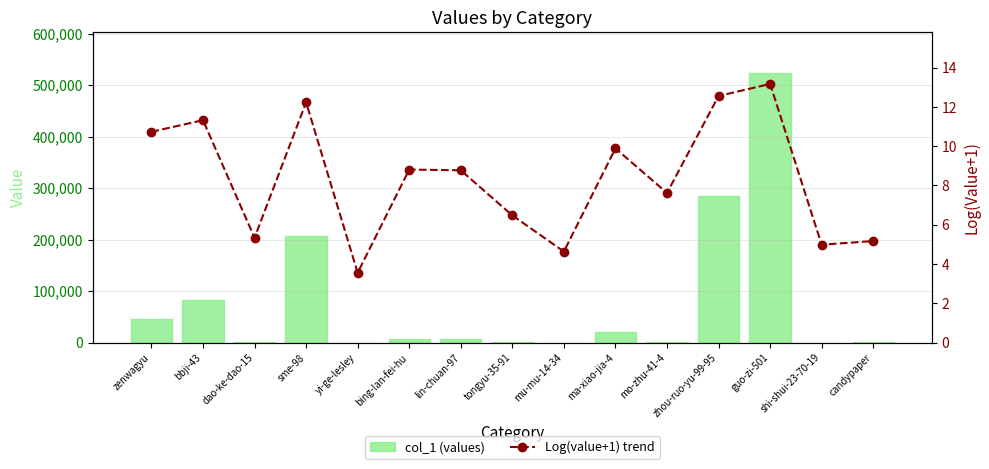

Reading left to right, what are all the values shown in this chart?

col_1 (values): zenwagyu=45839.0	bbji-43=82825.0	dao-ke-dao-15=207.0	sme-98=206212.0	yi-ge-lesley=34.0	bing-lan-fei-hu=6697.0	lin-chuan-97=6460.0	tongyu-35-91=649.0	mu-mu-14-34=102.0	ma-xiao-jia-4=19724.0	mo-zhu-41-4=2036.0	zhou-ruo-yu-99-95=284267.0	guo-zi-501=524074.0	shi-shui-23-70-19=145.0	candypaper=175.0
Log(value+1) trend: zenwagyu=10.7	bbji-43=11.3	dao-ke-dao-15=5.3	sme-98=12.2	yi-ge-lesley=3.6	bing-lan-fei-hu=8.8	lin-chuan-97=8.8	tongyu-35-91=6.5	mu-mu-14-34=4.6	ma-xiao-jia-4=9.9	mo-zhu-41-4=7.6	zhou-ruo-yu-99-95=12.6	guo-zi-501=13.2	shi-shui-23-70-19=5.0	candypaper=5.2